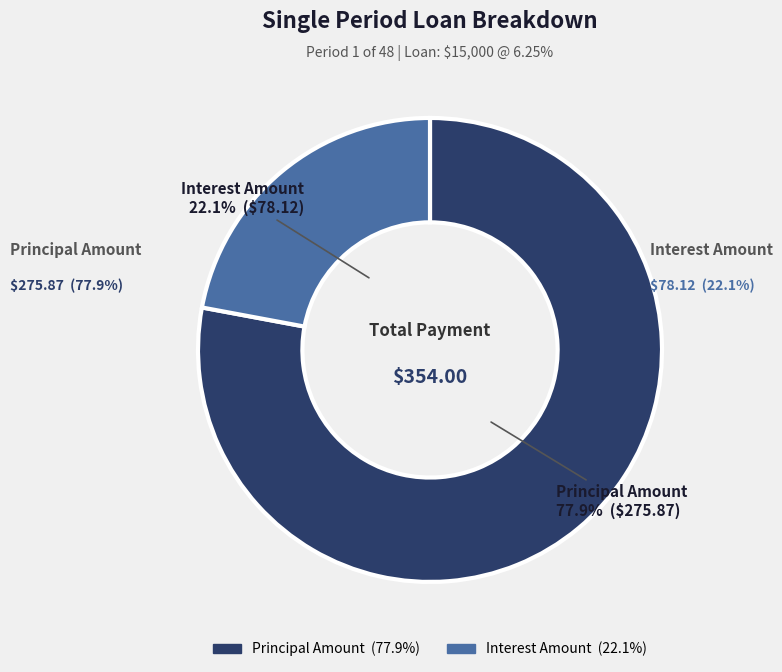

To the nearest percent, what is the combined percentage of Principal Amount and Interest Amount?

100%